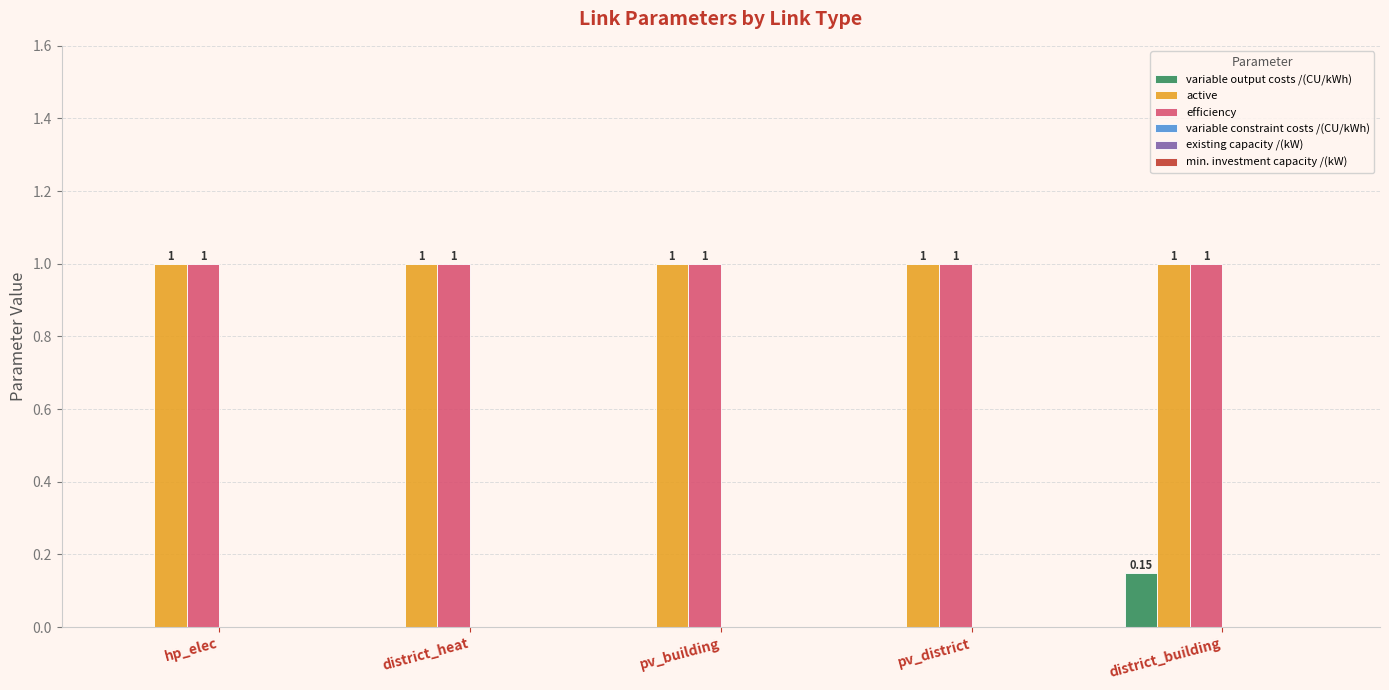

Is the value of variable output costs /(CU/kWh) at district_building greater than the value of active at pv_building?

No